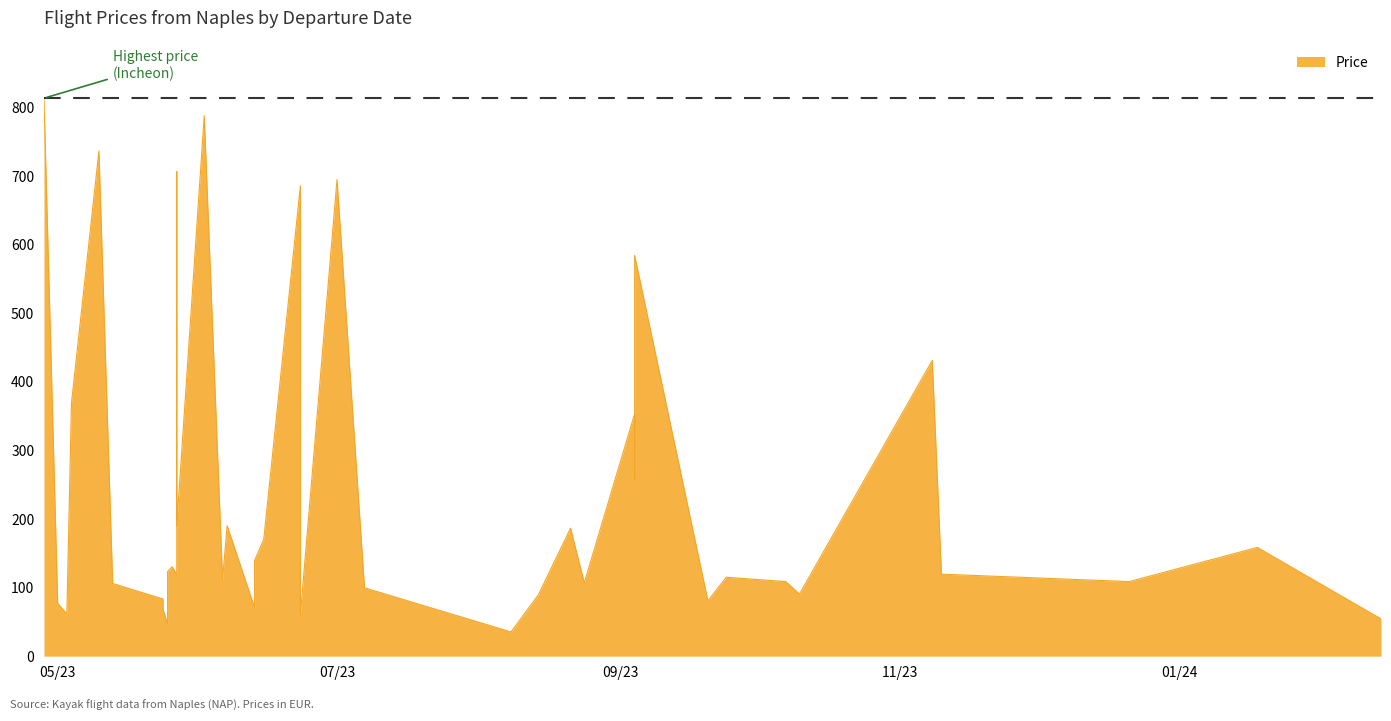

List the labels in order of value, smallest first.

2023-08-08, 2023-05-25, 2024-02-14, 2023-06-23, 2023-05-03, 2023-05-24, 2023-06-13, 2023-05-01, 2023-09-20, 2023-05-24, 2023-08-14, 2023-10-10, 2023-07-07, 2023-05-13, 2023-08-24, 2023-10-07, 2023-12-21, 2023-06-06, 2023-09-24, 2023-05-27, 2023-11-10, 2023-05-25, 2023-05-26, 2023-06-13, 2024-01-18, 2023-06-15, 2023-08-21, 2023-06-07, 2023-05-27, 2023-09-04, 2023-09-04, 2023-05-04, 2023-11-08, 2023-09-04, 2023-06-23, 2023-07-01, 2023-05-27, 2023-05-10, 2023-06-02, 2023-04-28